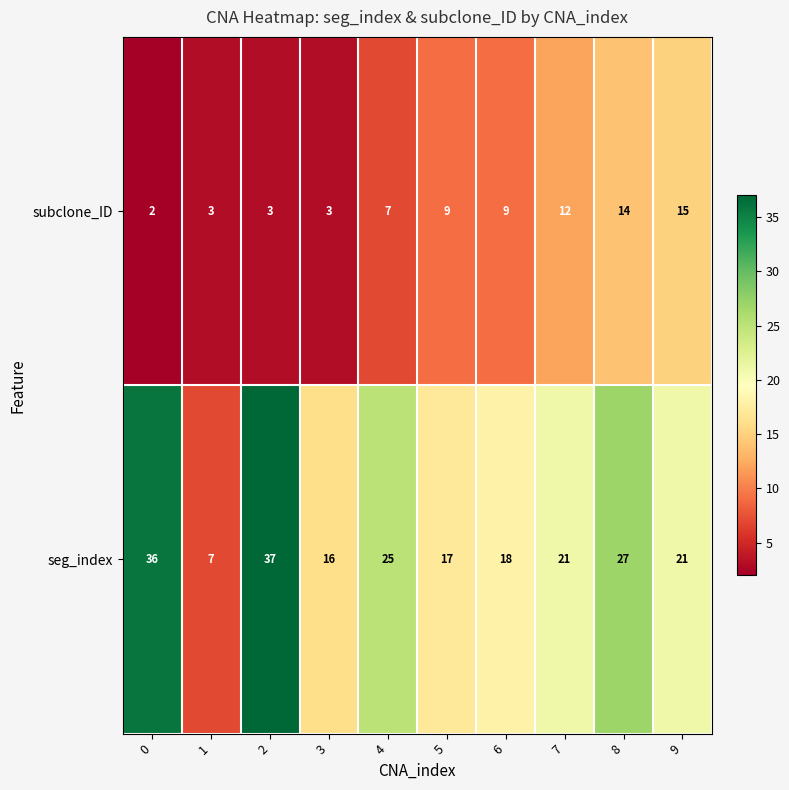

What is the total value across all series at 0?

38